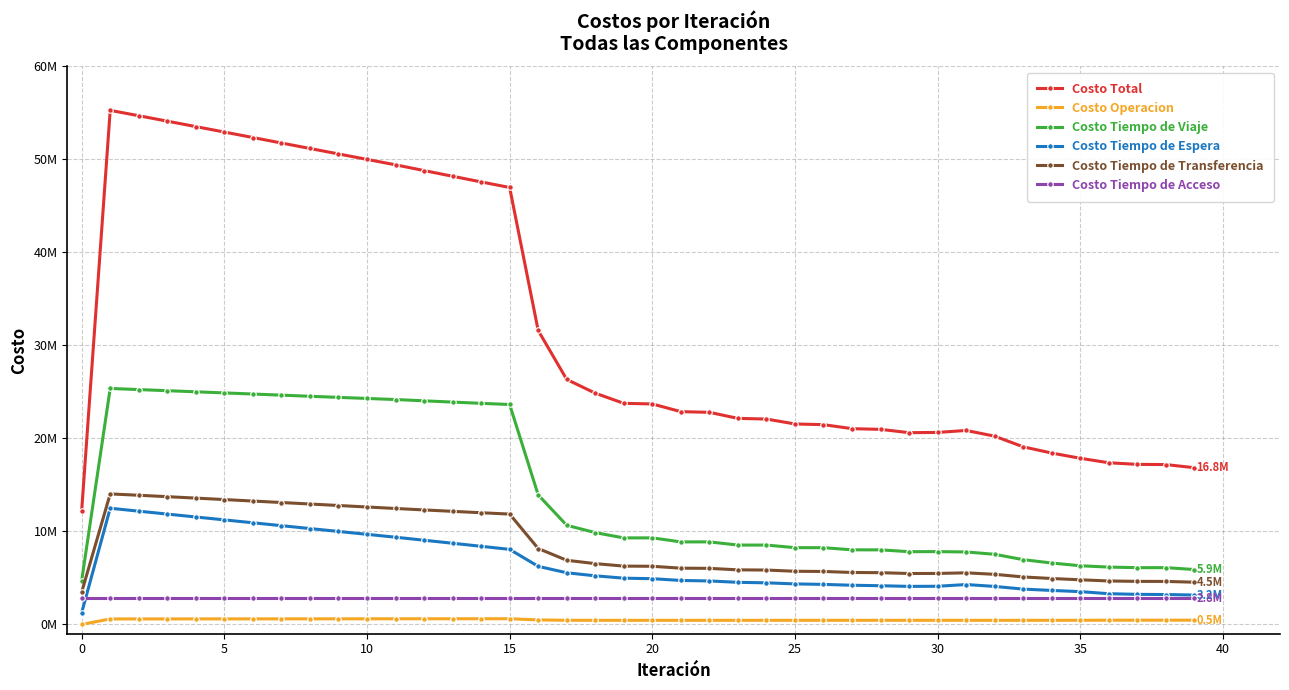

What is the maximum value shown in the chart?

55270523.6